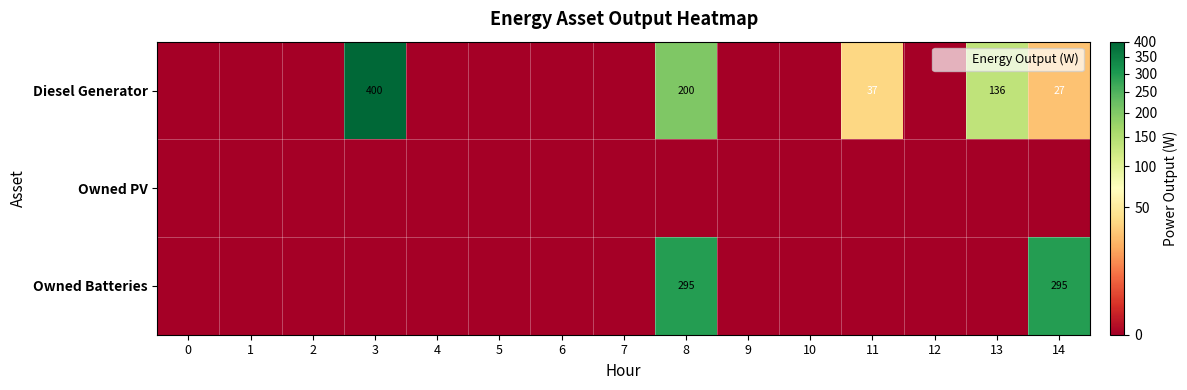

How many distinct data groups are displayed?

3